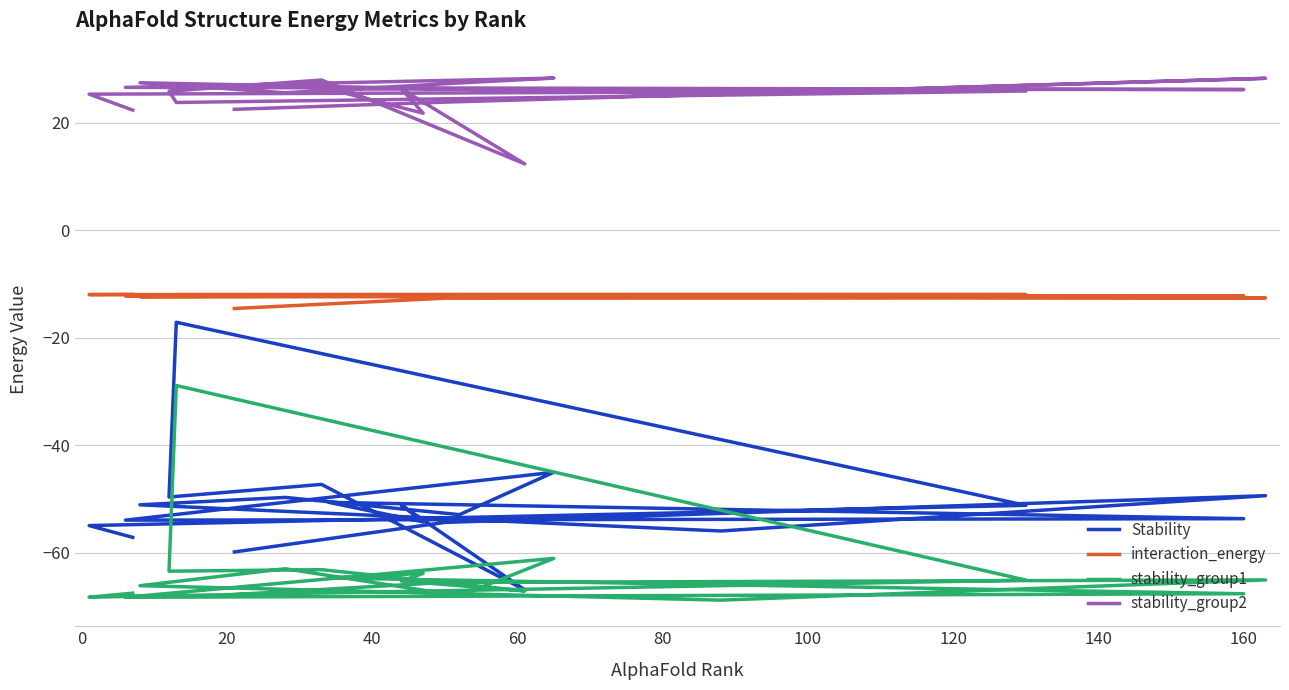

True or false: stability_group1 and interaction_energy cross at least once.

False